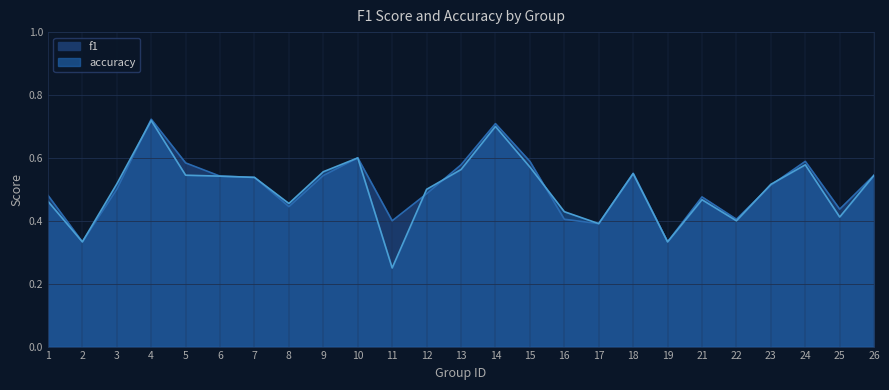

The value of f1 at 1 is 0.5. True or false?

True